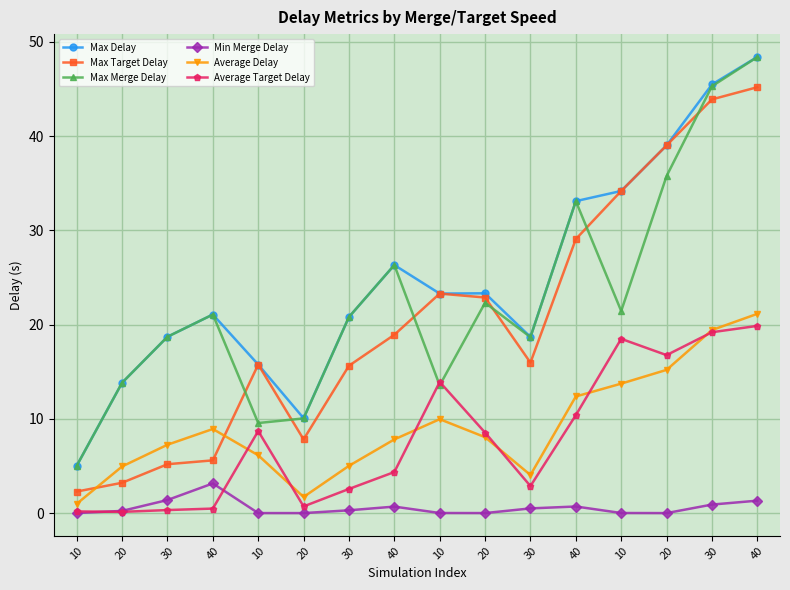

Count the number of data series in this chart.

6